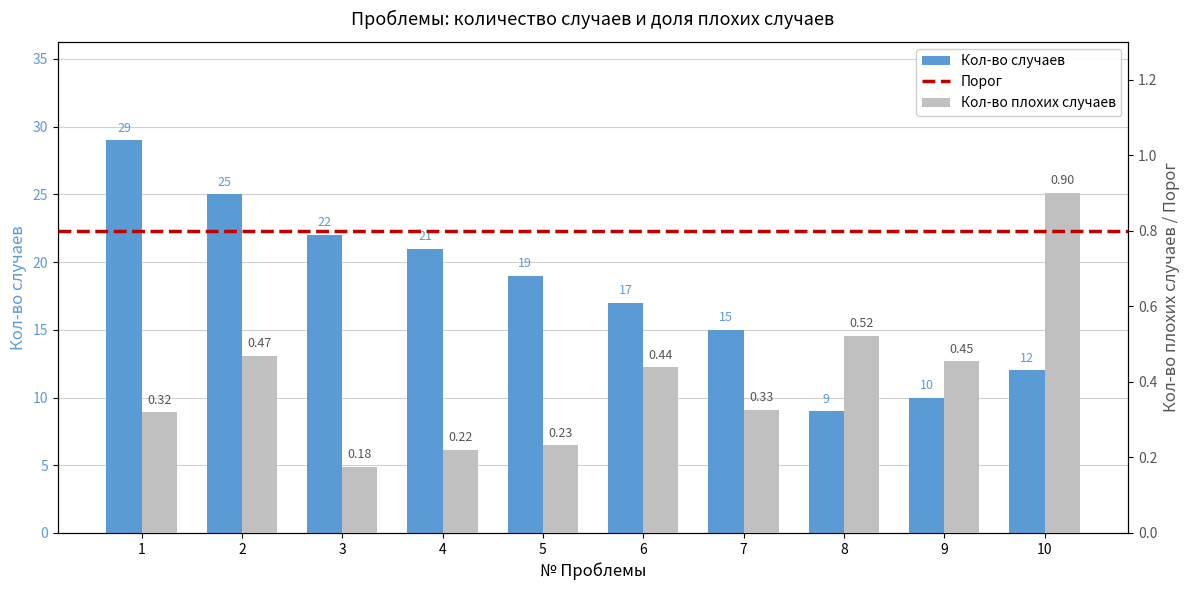

Which category has the lowest value in the Кол-во случаев series?

8